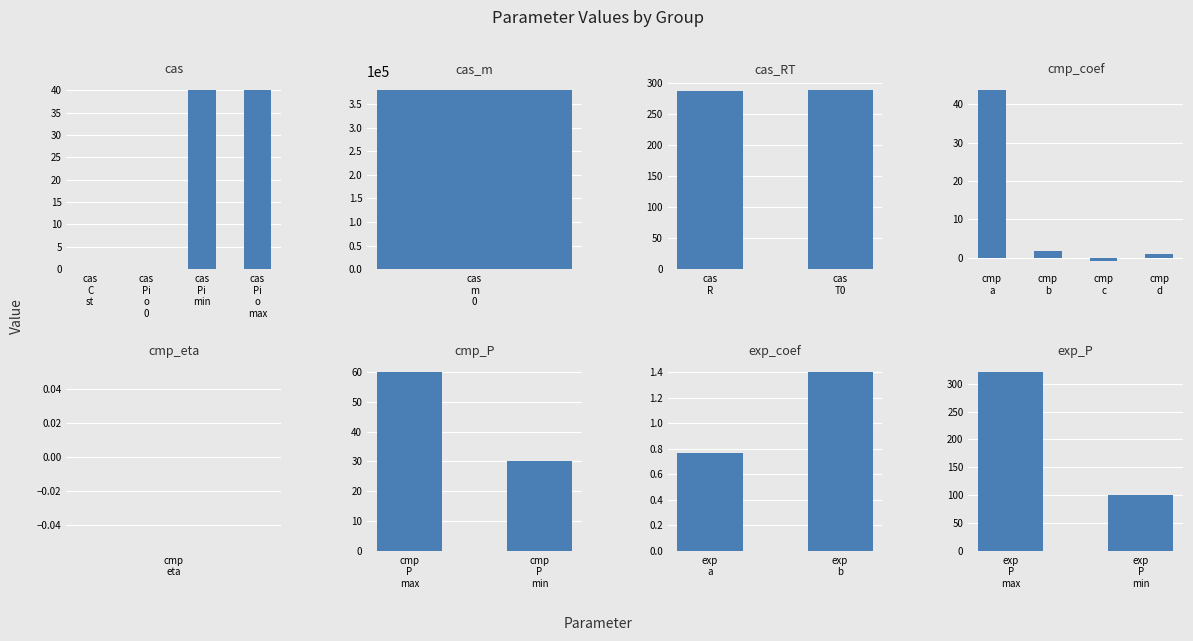

What is the difference between the maximum and second lowest values?

379661.3